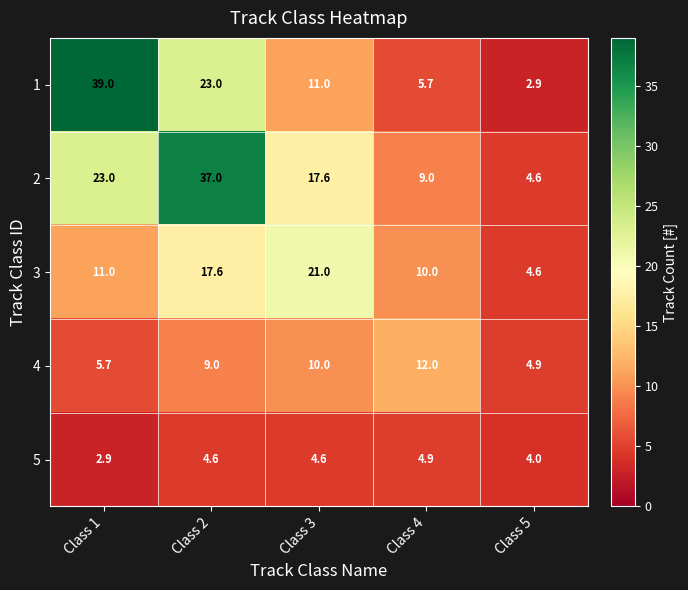

What is the difference between the second highest and second lowest values in the 4 series?

4.3